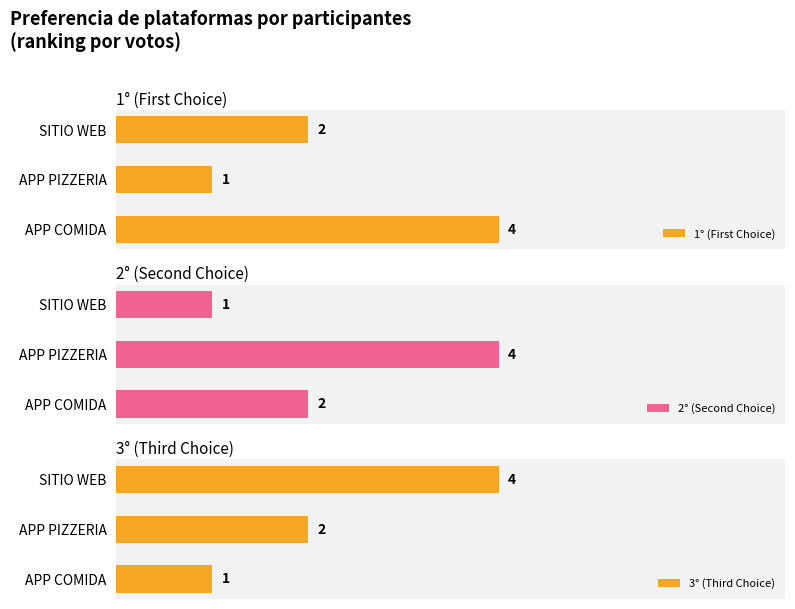

Does the chart contain any negative values?

No